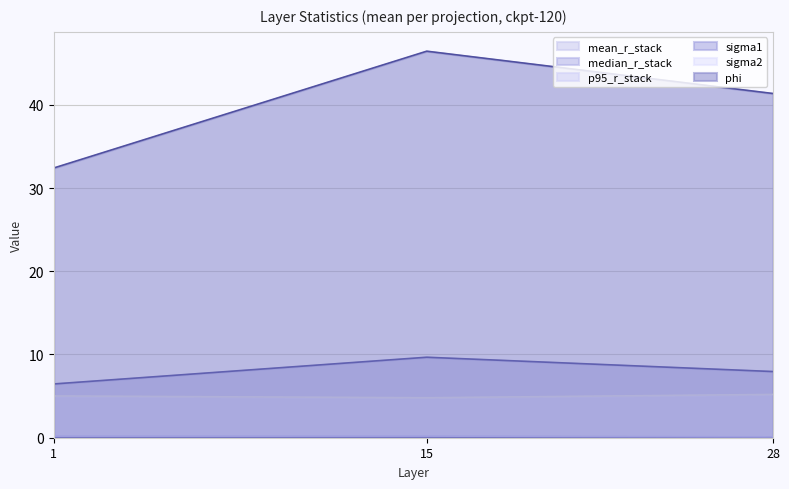

List the series in order of their peak value, highest first.

phi, sigma1, sigma2, p95_r_stack, mean_r_stack, median_r_stack